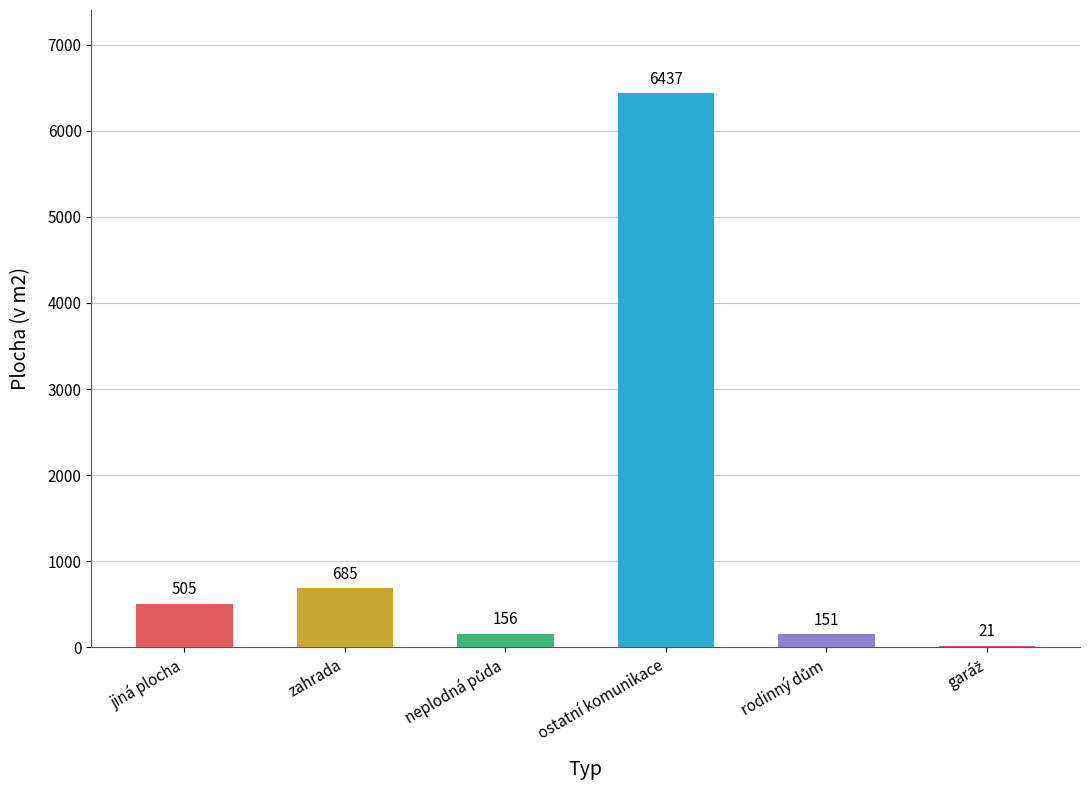

What is the sum of all values?

7955